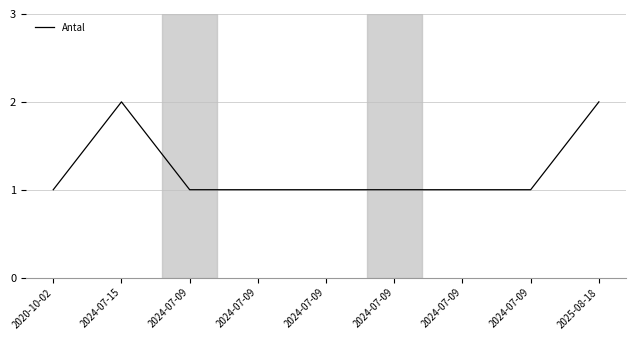

Between 2024-07-09 and 2024-07-15, which is larger?

2024-07-15